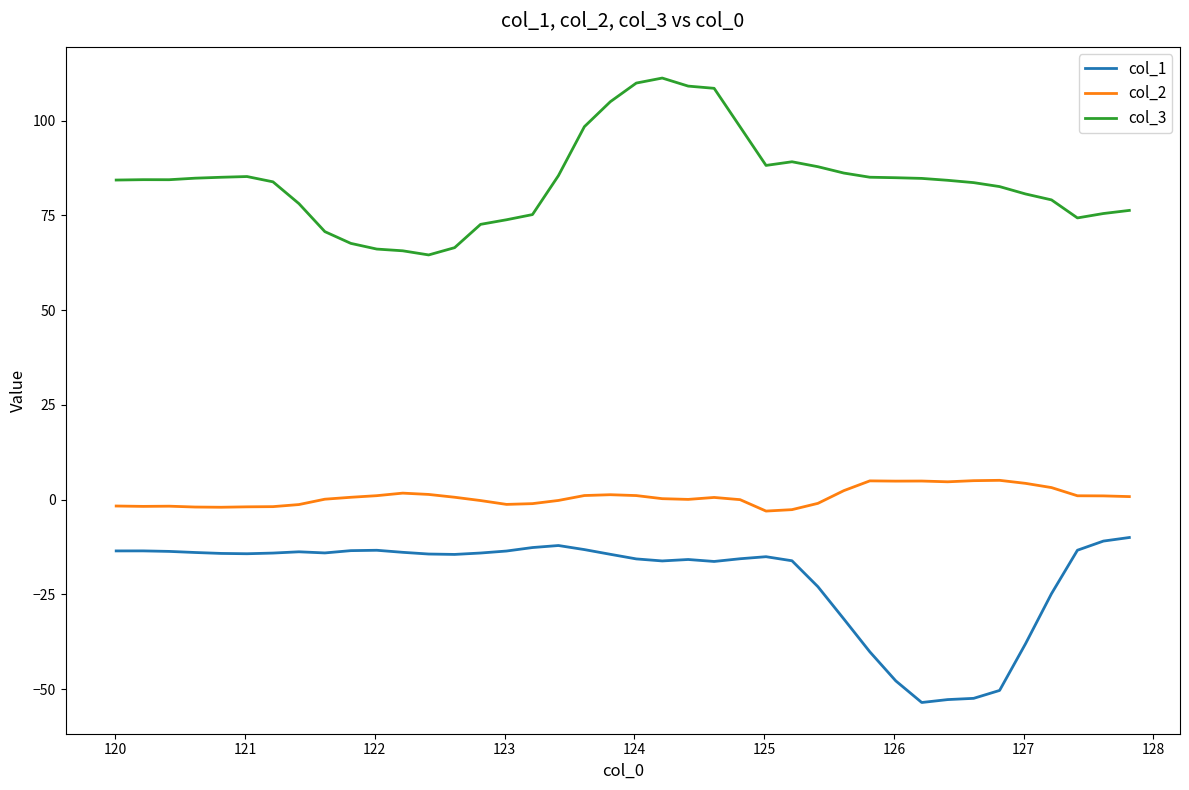

What is the highest value of the col_3 series?

111.2